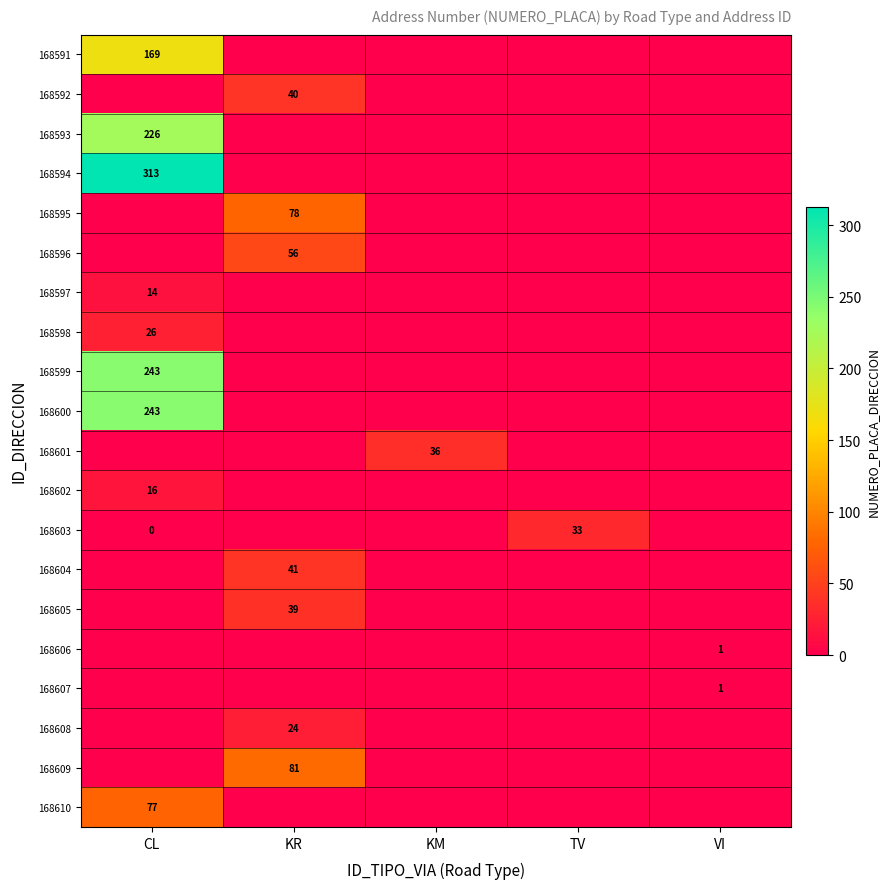

The value of 168605 at KR is 39. True or false?

True